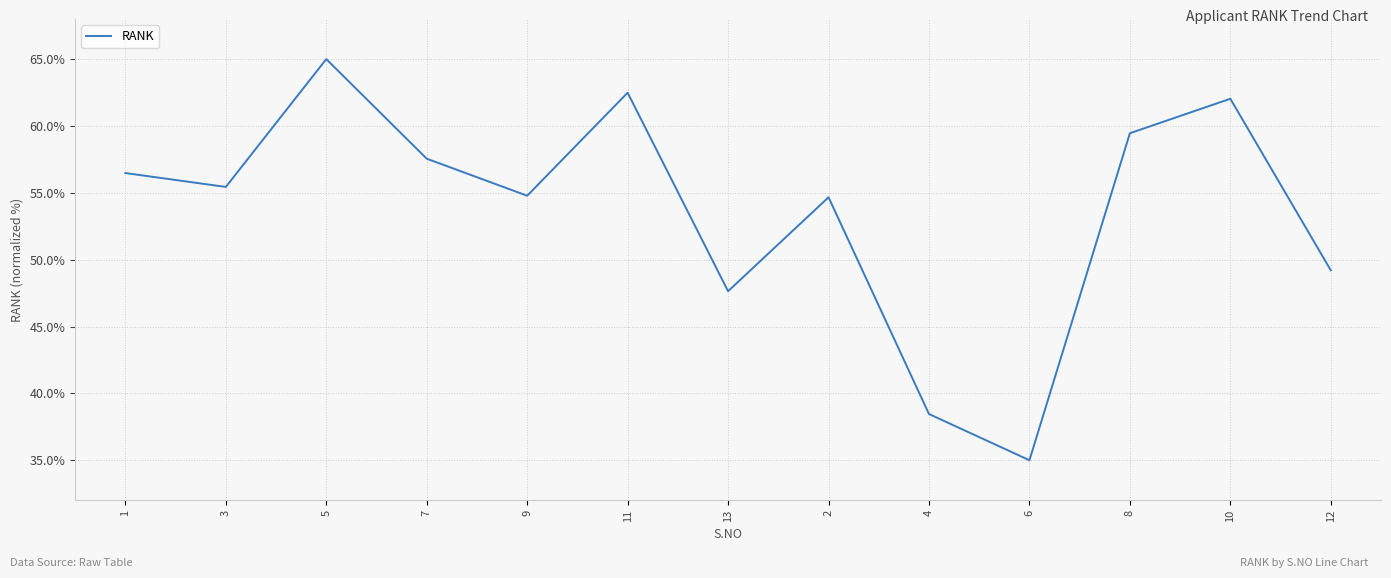

What position from the right is 8?

3